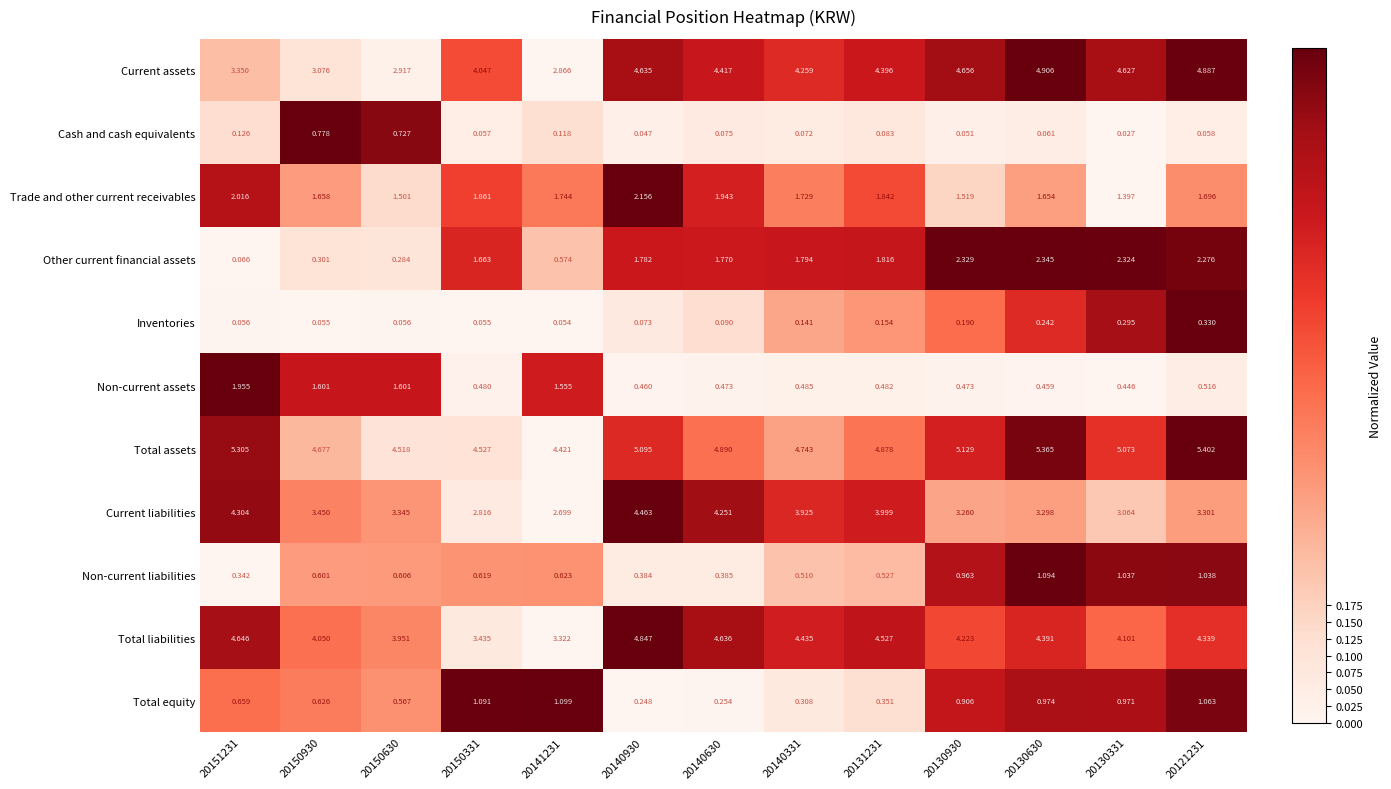

Which series changed the most between 20140331 and 20131231?

Current assets